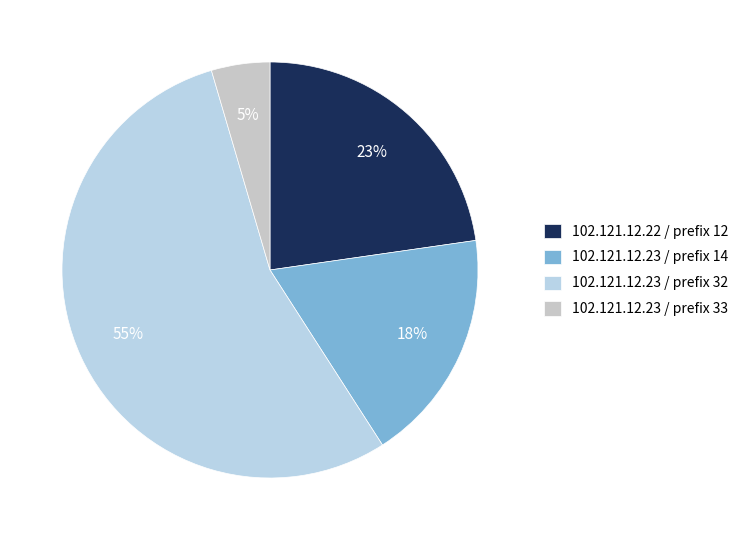

Which slice is the largest?

102.121.12.23 / prefix 32